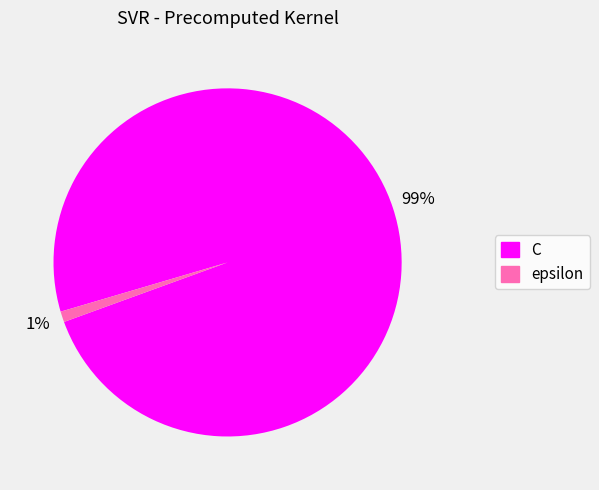

True or false: epsilon accounts for 1% of the total.

True